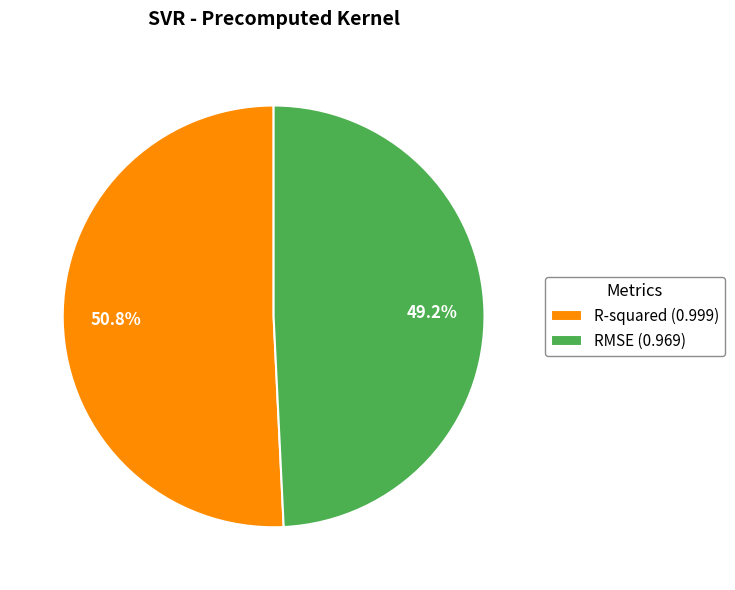

To the nearest percent, what is the combined percentage of RMSE and R-squared?

100%